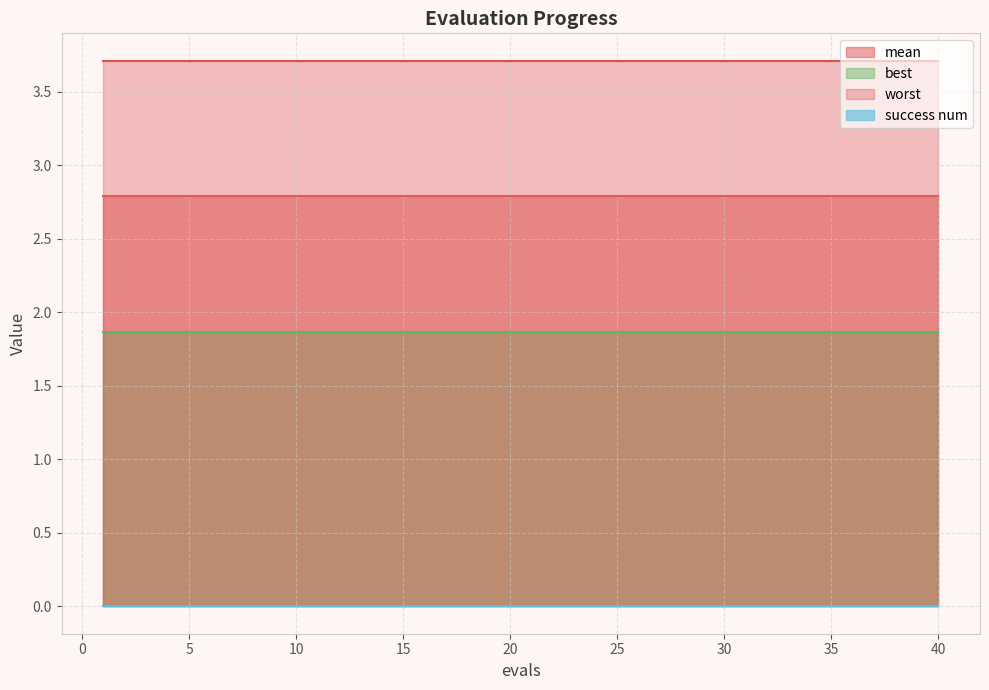

True or false: success num has more than 1 interior local peaks.

False